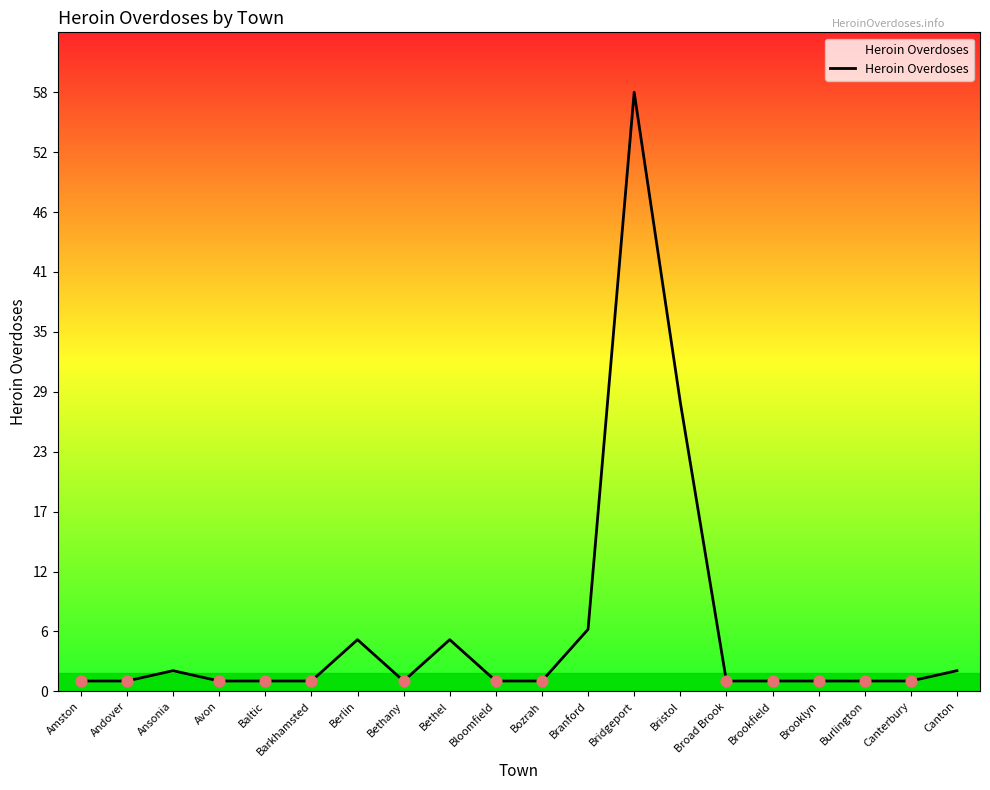

Which has a higher value, Andover or Canton?

Canton